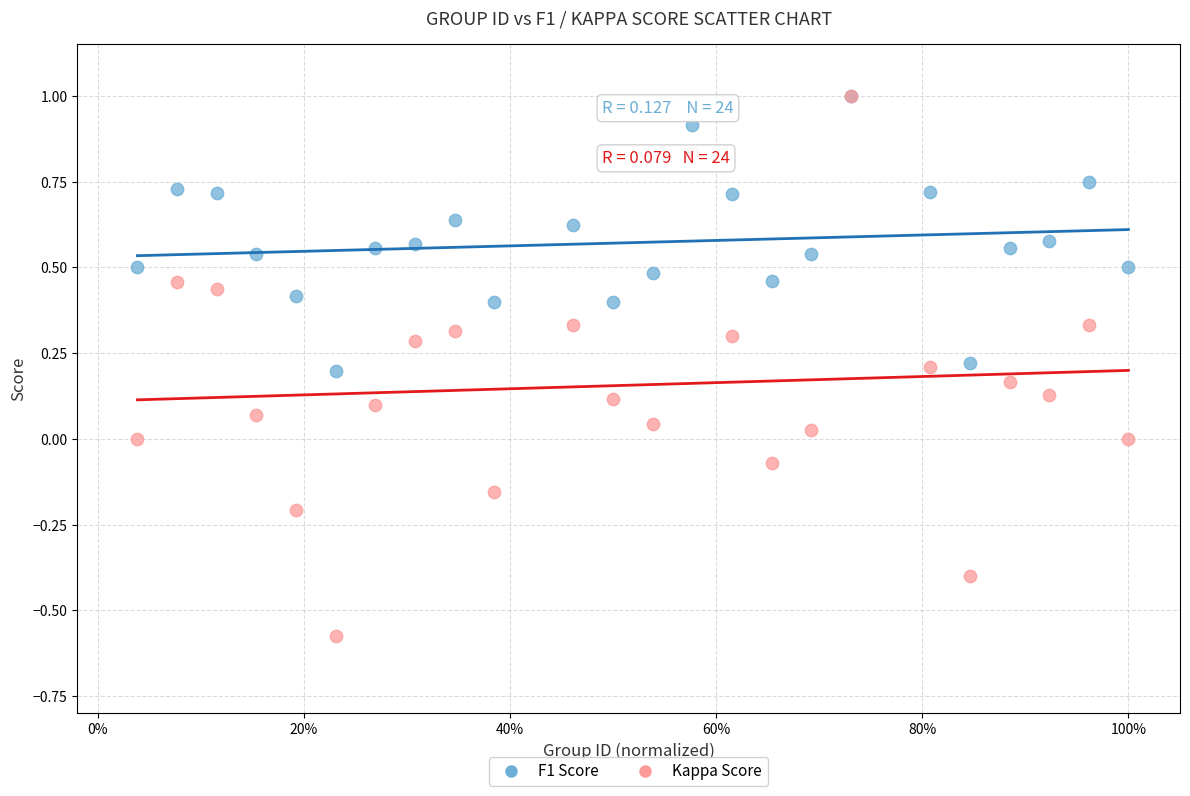

Which series contains the lowest Y value?

Kappa Score